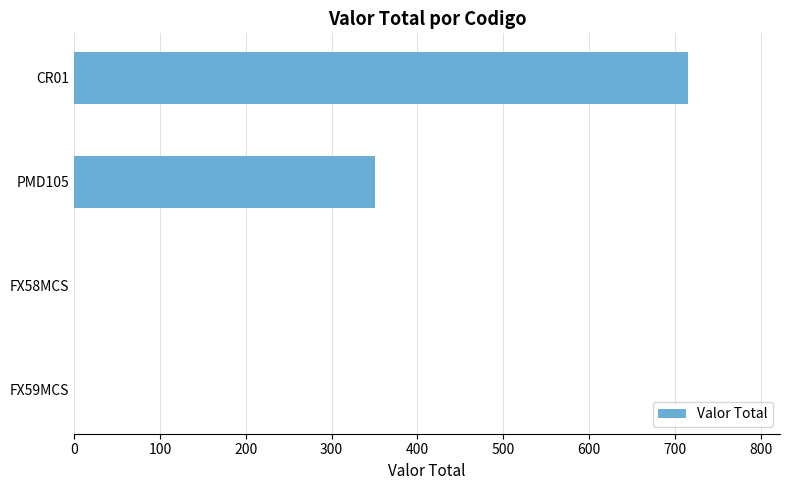

What is the change in value from FX58MCS to CR01?

+715.2